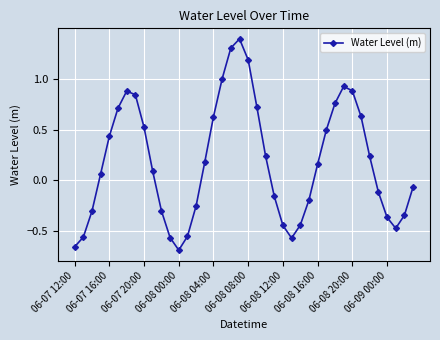

What is the difference between the maximum and minimum values?

2.1